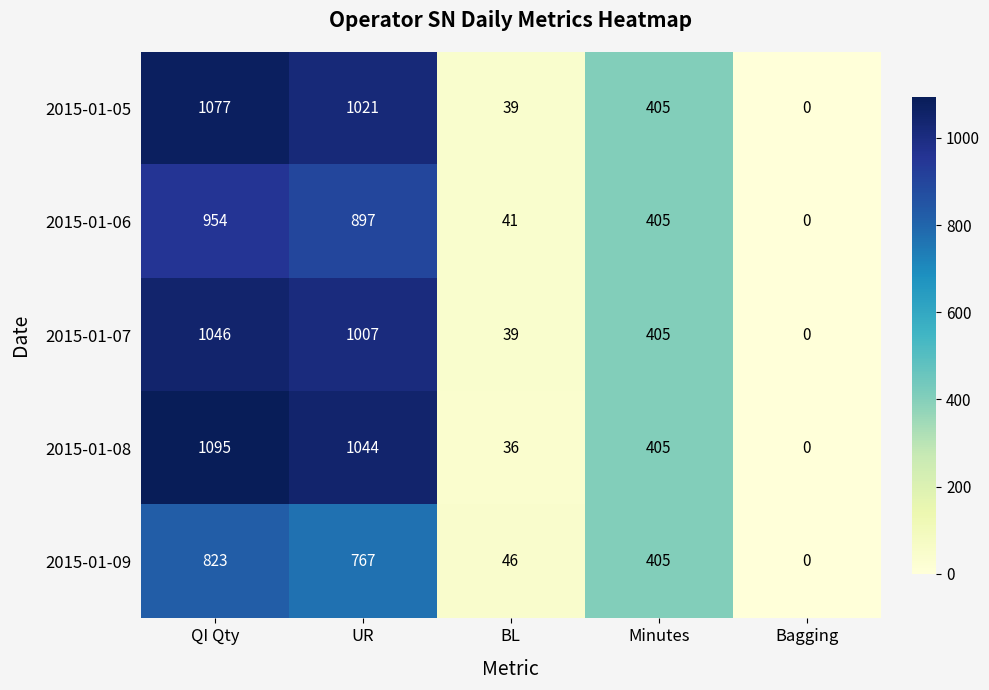

The value of 2015-01-08 at BL is 36. True or false?

True